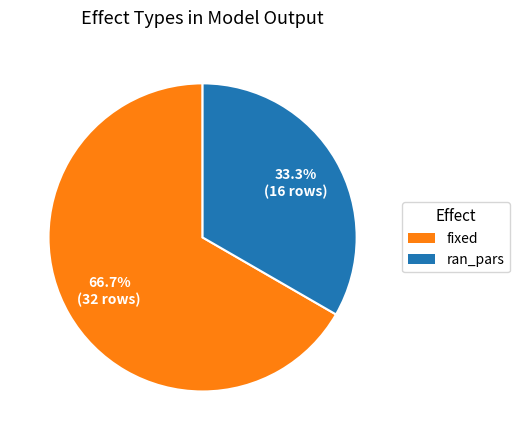

Does fixed represent more than half of the total?

Yes